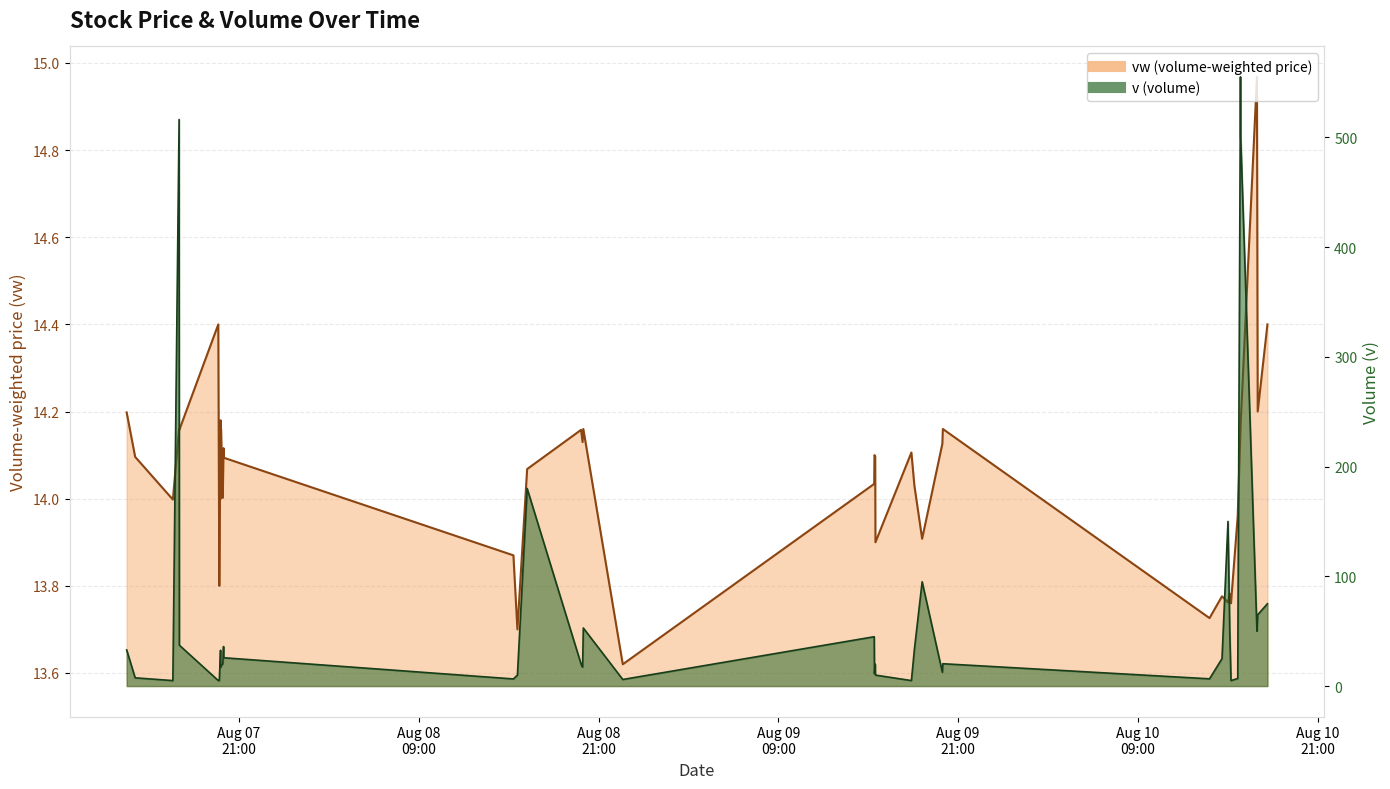

Reading left to right, list all the values displayed in this chart.

vw: 2023-08-07 13:30=14.2	2023-08-07 14:04=14.1	2023-08-07 16:35=14.0	2023-08-07 17:00=14.2	2023-08-07 17:01=14.2	2023-08-07 19:37=14.4	2023-08-07 19:41=13.8	2023-08-07 19:46=14.2	2023-08-07 19:47=14.0	2023-08-07 19:48=14.2	2023-08-07 19:55=14.0	2023-08-07 19:58=14.1	2023-08-07 19:59=14.1	2023-08-08 15:19=13.9	2023-08-08 15:35=13.7	2023-08-08 16:14=14.1	2023-08-08 19:50=14.2	2023-08-08 19:56=14.1	2023-08-08 19:59=14.2	2023-08-08 22:37=13.6	2023-08-09 15:24=14.0	2023-08-09 15:25=14.1	2023-08-09 15:28=14.1	2023-08-09 15:29=13.9	2023-08-09 17:53=14.1	2023-08-09 18:05=14.0	2023-08-09 18:36=13.9	2023-08-09 19:57=14.1	2023-08-09 19:59=14.2	2023-08-10 13:47=13.7	2023-08-10 14:37=13.8	2023-08-10 15:01=13.8	2023-08-10 15:08=13.8	2023-08-10 15:13=13.8	2023-08-10 15:40=14.0	2023-08-10 15:51=14.2	2023-08-10 15:52=14.2	2023-08-10 16:57=15.0	2023-08-10 17:00=14.2	2023-08-10 17:39=14.4
v: 2023-08-07 13:30=32.9	2023-08-07 14:04=7.5	2023-08-07 16:35=5.0	2023-08-07 17:00=516.1	2023-08-07 17:01=37.2	2023-08-07 19:37=5.0	2023-08-07 19:41=5.0	2023-08-07 19:46=32.6	2023-08-07 19:47=17.1	2023-08-07 19:48=18.6	2023-08-07 19:55=20.1	2023-08-07 19:58=36.0	2023-08-07 19:59=25.8	2023-08-08 15:19=6.5	2023-08-08 15:35=10.0	2023-08-08 16:14=180.0	2023-08-08 19:50=20.0	2023-08-08 19:56=17.3	2023-08-08 19:59=52.9	2023-08-08 22:37=6.0	2023-08-09 15:24=45.0	2023-08-09 15:25=11.3	2023-08-09 15:28=20.0	2023-08-09 15:29=10.0	2023-08-09 17:53=5.0	2023-08-09 18:05=33.5	2023-08-09 18:36=95.0	2023-08-09 19:57=12.6	2023-08-09 19:59=20.4	2023-08-10 13:47=6.6	2023-08-10 14:37=25.0	2023-08-10 15:01=150.0	2023-08-10 15:08=50.0	2023-08-10 15:13=5.0	2023-08-10 15:40=6.9	2023-08-10 15:51=555.0	2023-08-10 15:52=499.6	2023-08-10 16:57=50.0	2023-08-10 17:00=65.0	2023-08-10 17:39=75.0